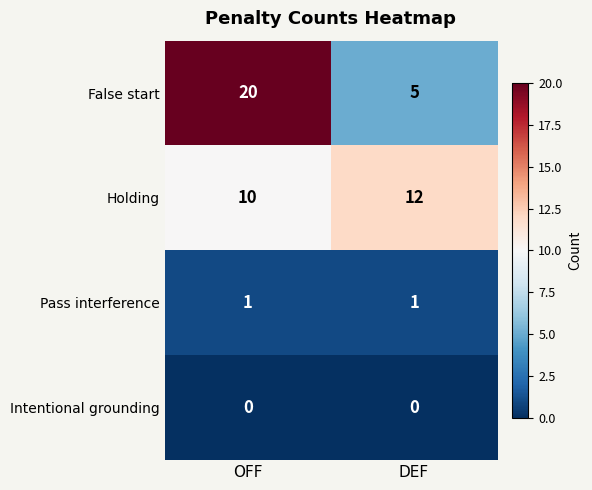

How many distinct data groups are displayed?

4